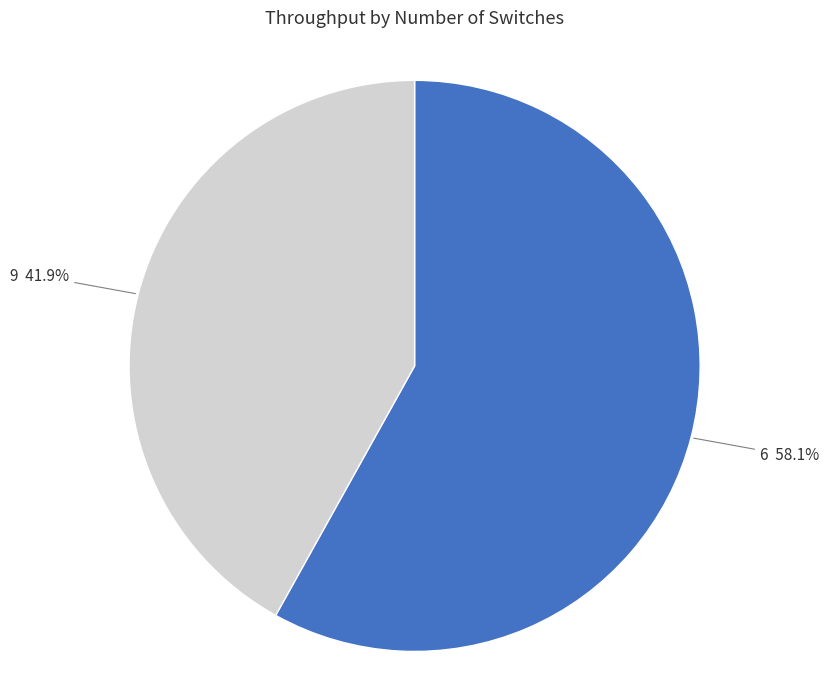

What is the ratio of the value at 9 to the value at 6?

0.7